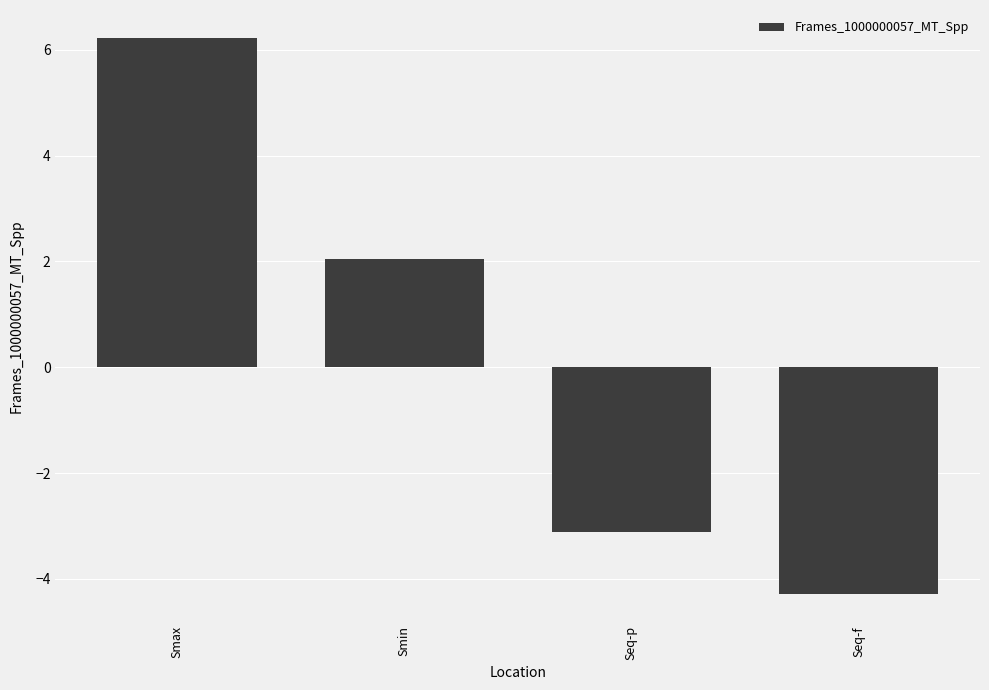

What position from the right is Seq-p?

2